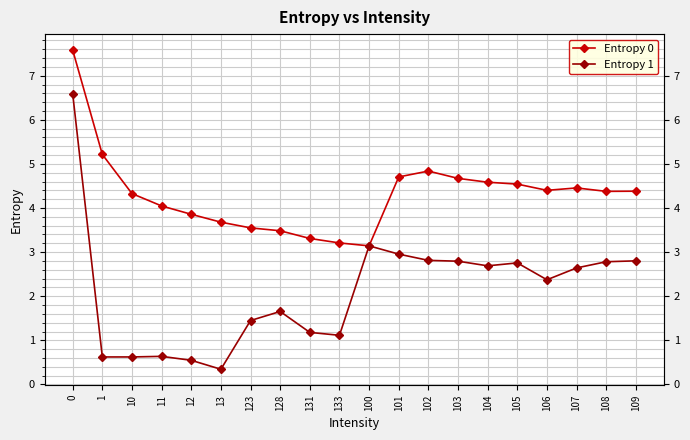

What is the label of the 15th point from the right?

13